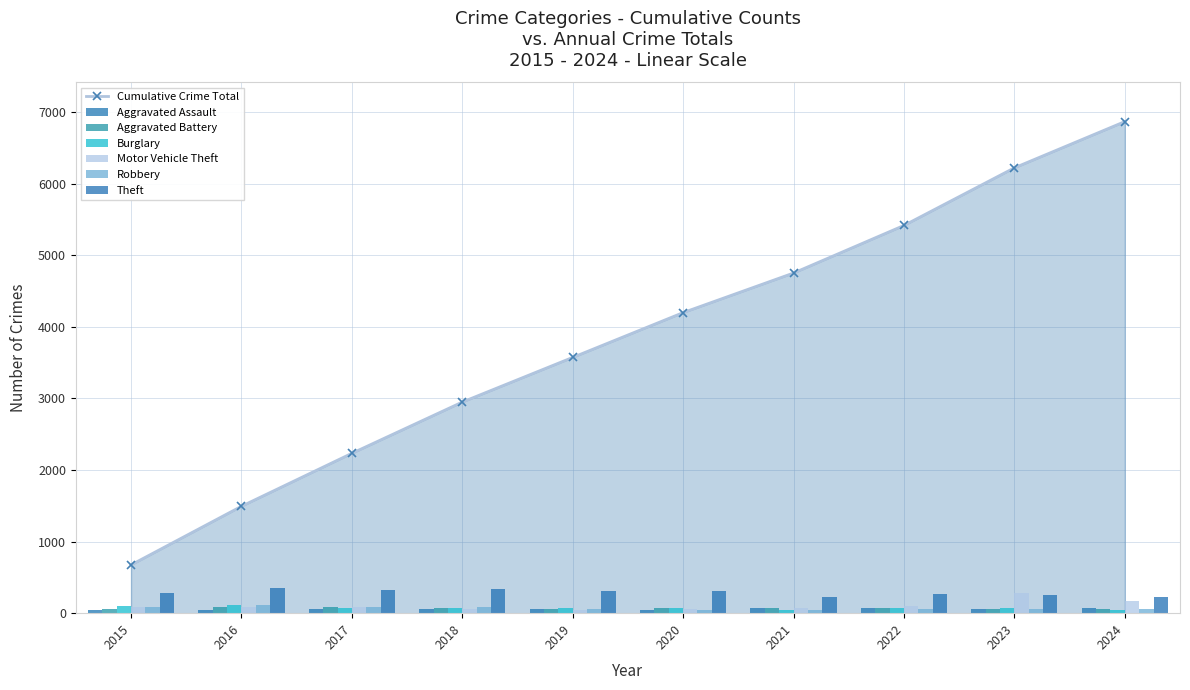

What is the minimum value shown in the chart?

39